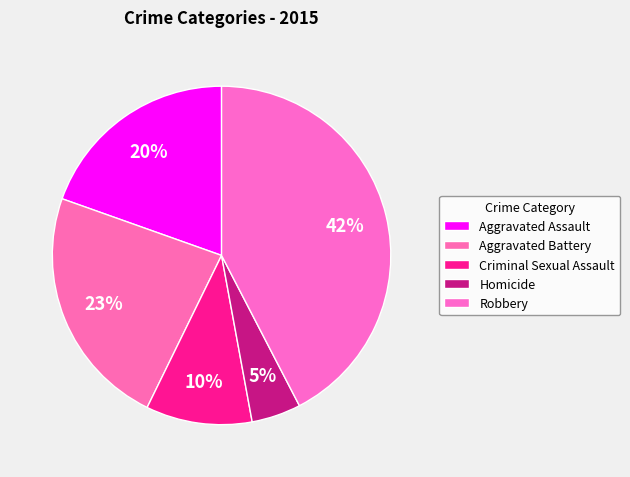

True or false: Homicide accounts for 5% of the total.

True